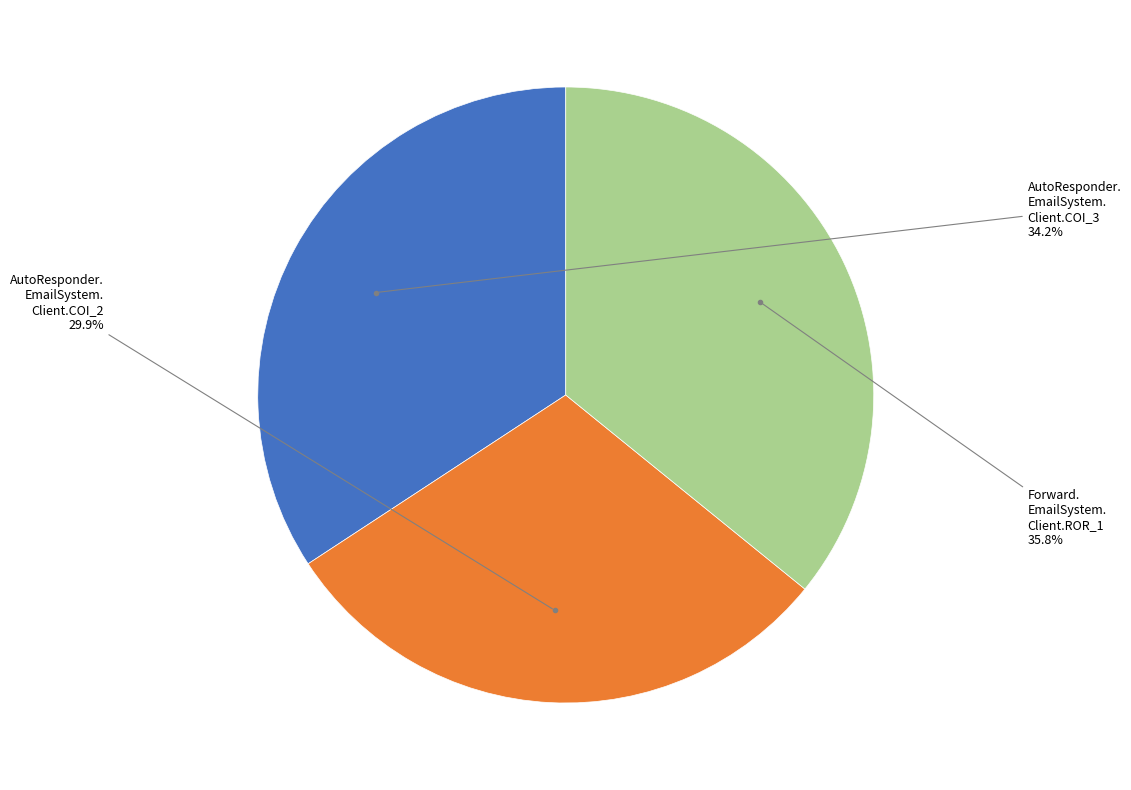

How many segments does this pie chart have?

3